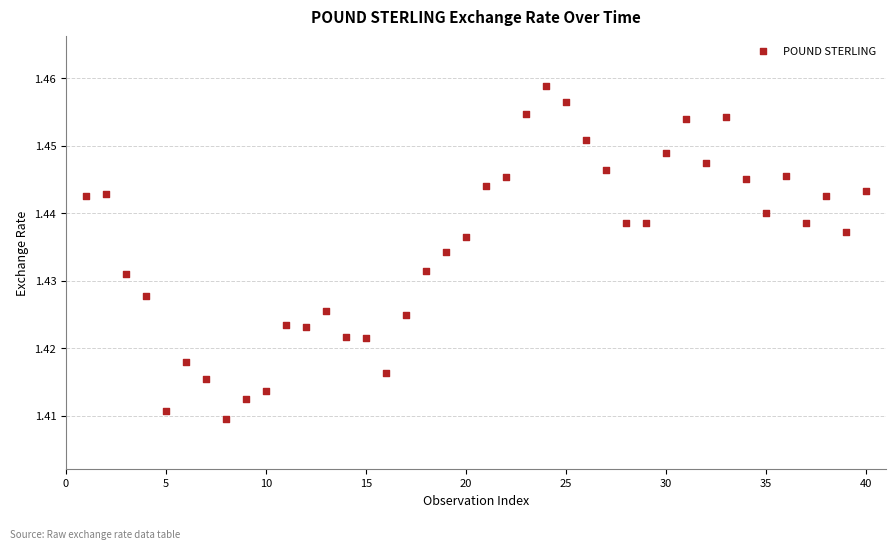

What is the range of X values (max minus min)?

39.0